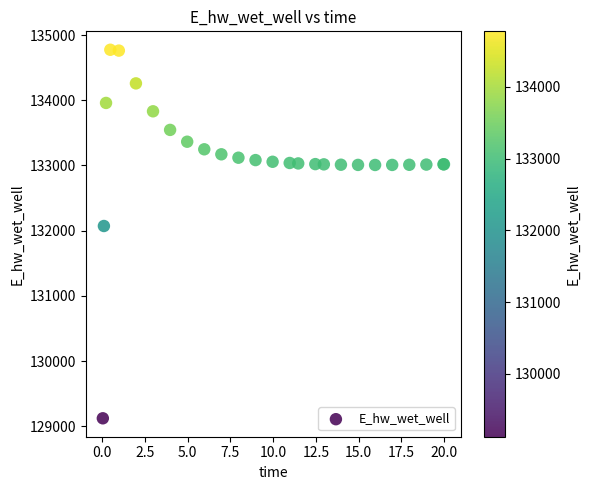

What Y value in the scatter plot is closest to 131949?

132072.4